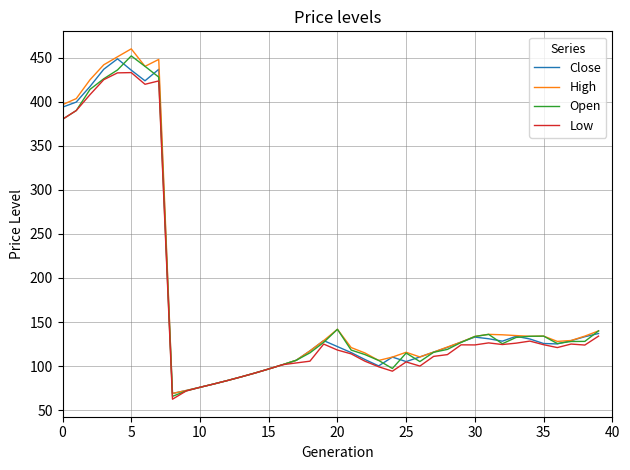

Which series has the largest total across all categories?

High